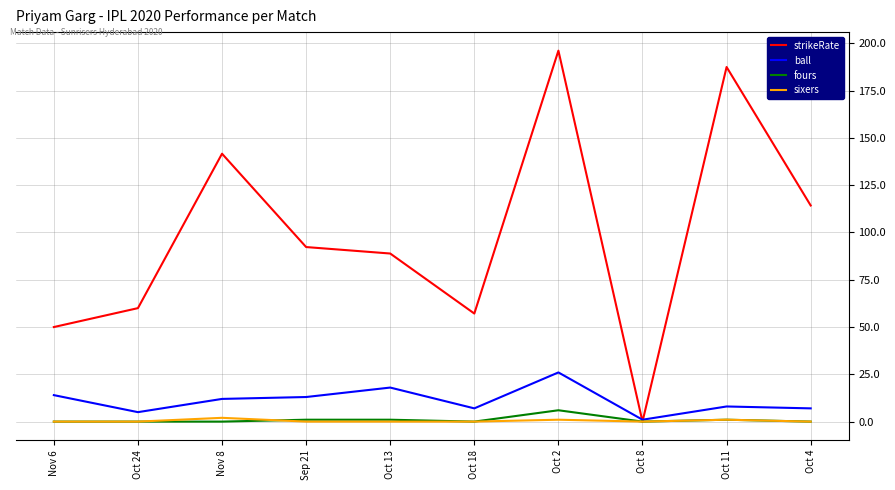

The value of sixers at Sep 21 is 0.0. True or false?

True